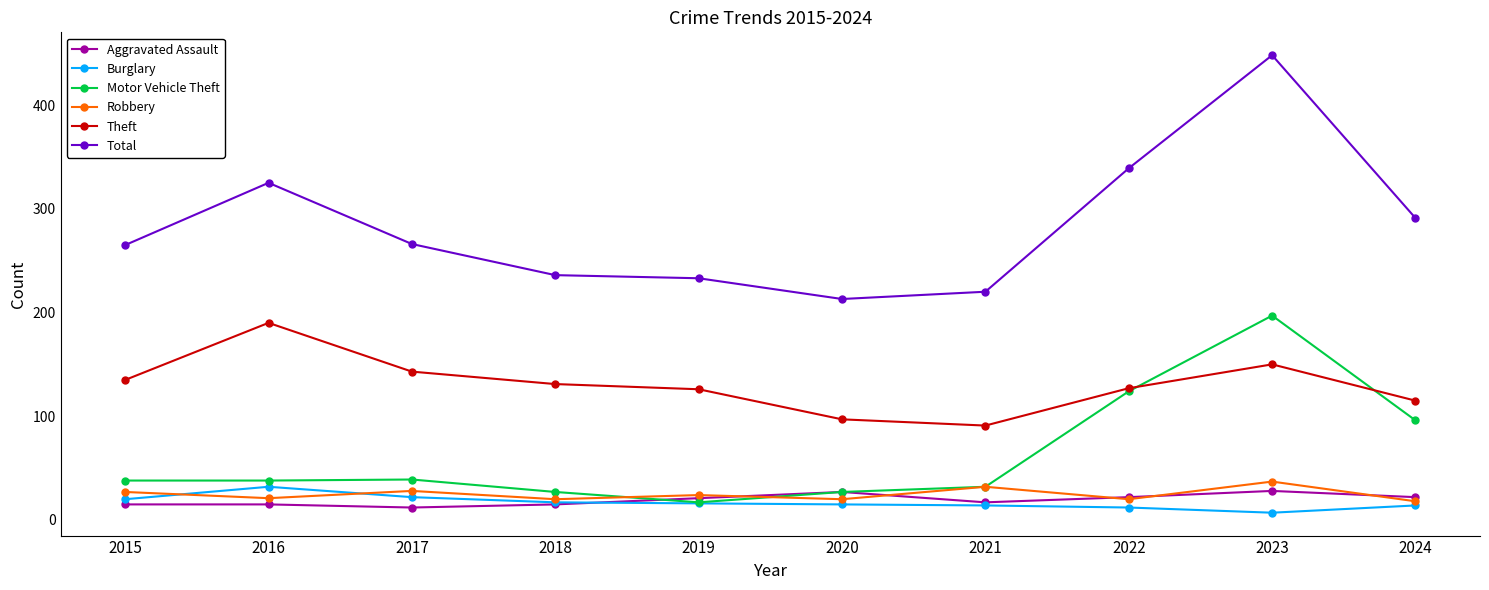

What is the average value of the Aggravated Assault series?

19